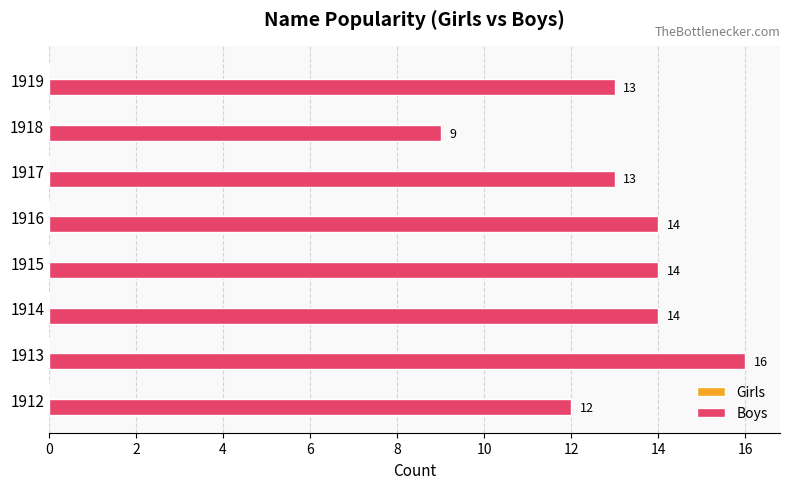

Reading bottom to top, extract all data points from this chart.

12	16	14	14	14	13	9	13